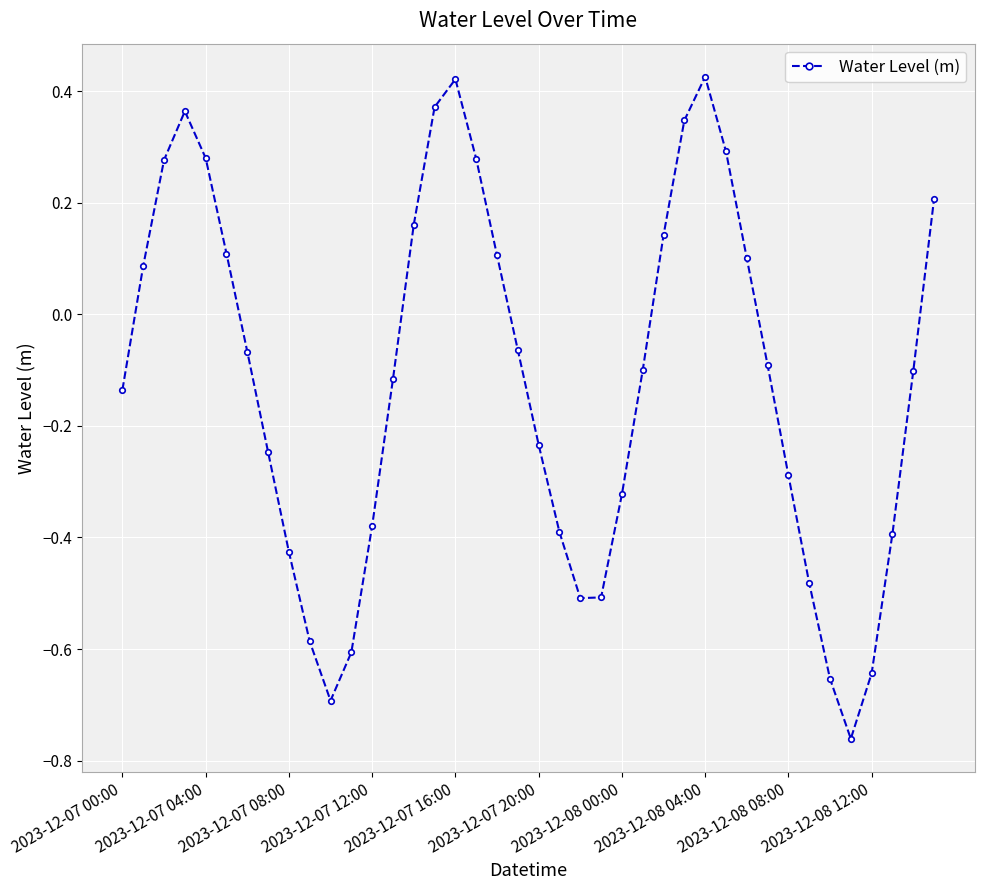

True or false: the data has more than 2 interior local peaks.

True